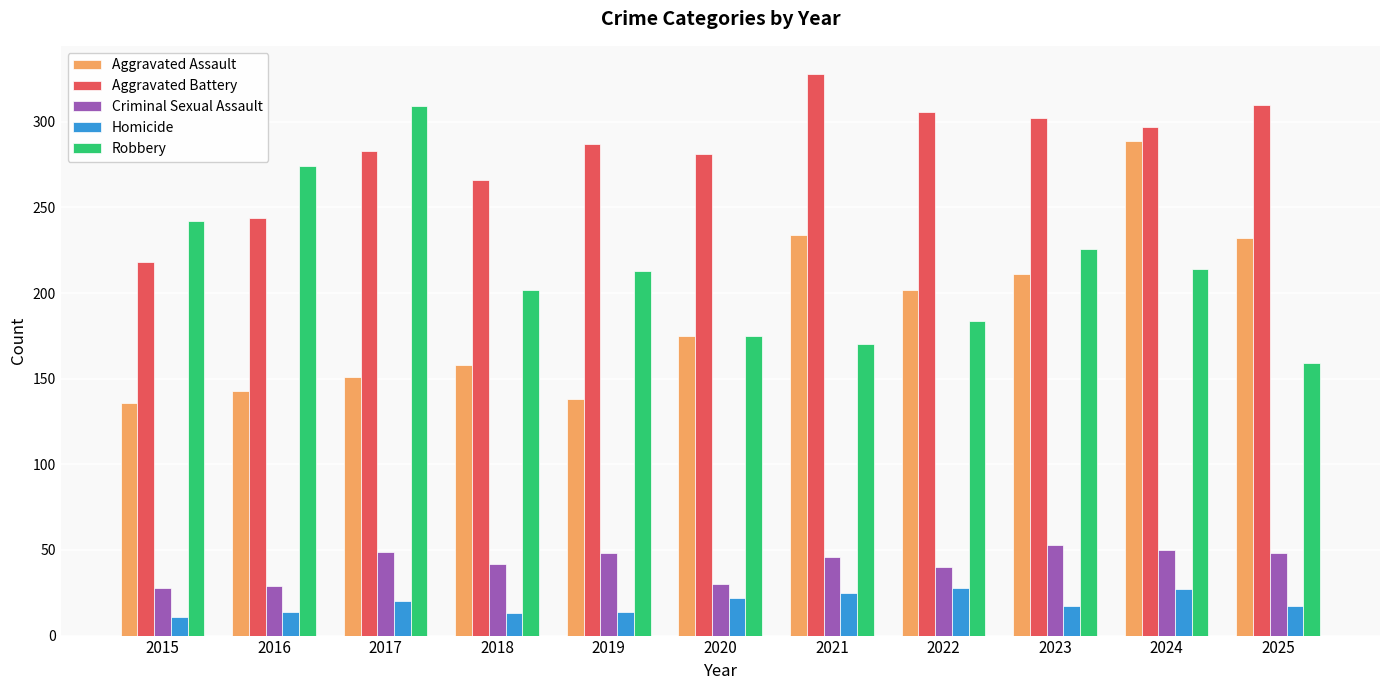

The Criminal Sexual Assault series shows 28 at 2015. True or false?

True